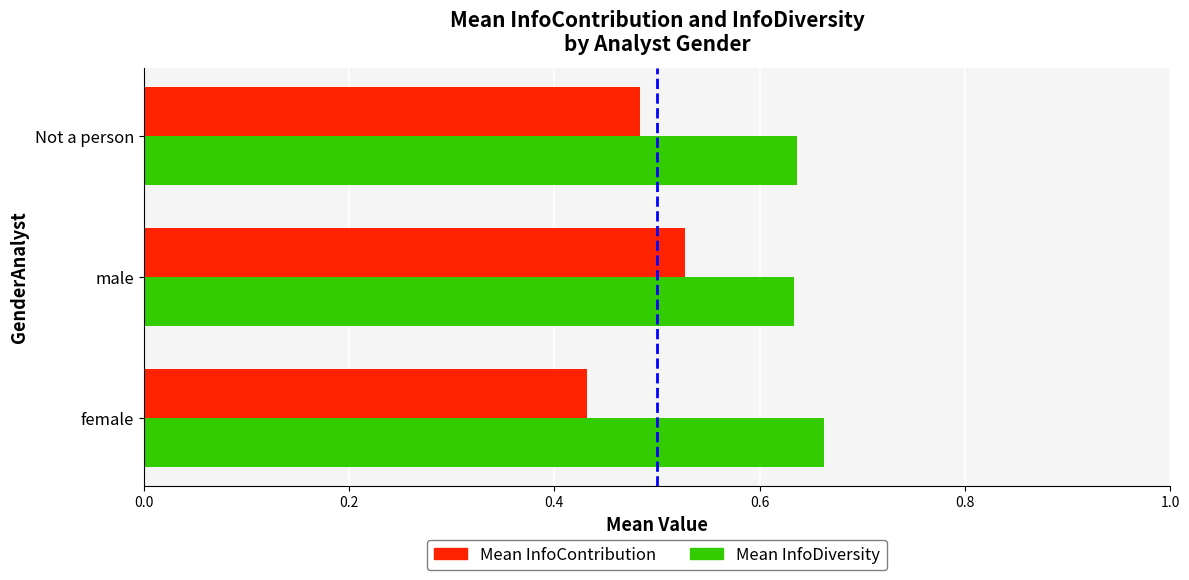

What is the sum of all Mean InfoDiversity values?

1.9